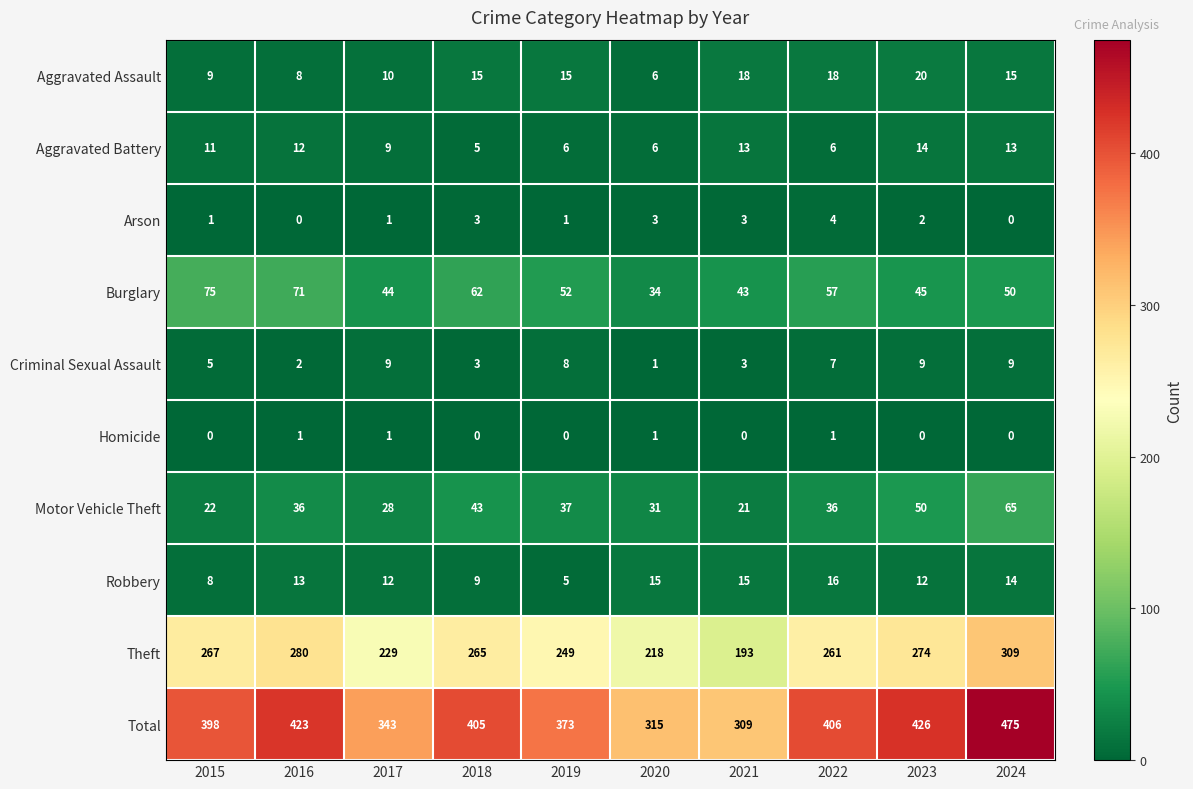

Between 2015 and 2020, which series saw the biggest shift?

Total